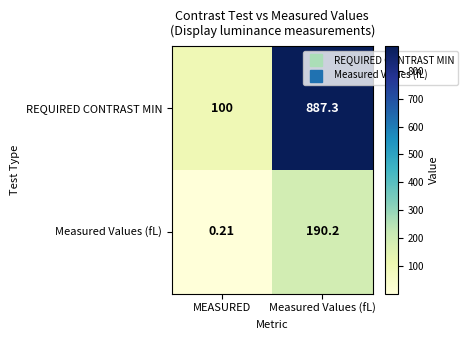

Which category has the highest value in the REQUIRED CONTRAST MIN series?

Measured Values (fL)